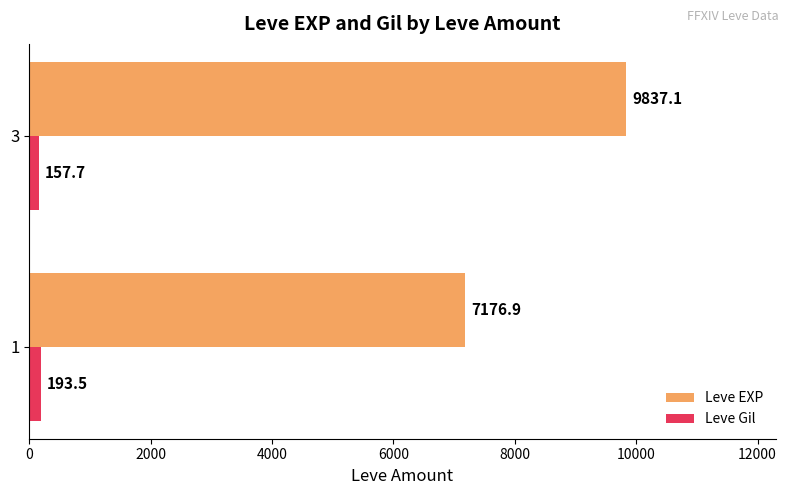

At which label is Leve Gil closest to 175?

3